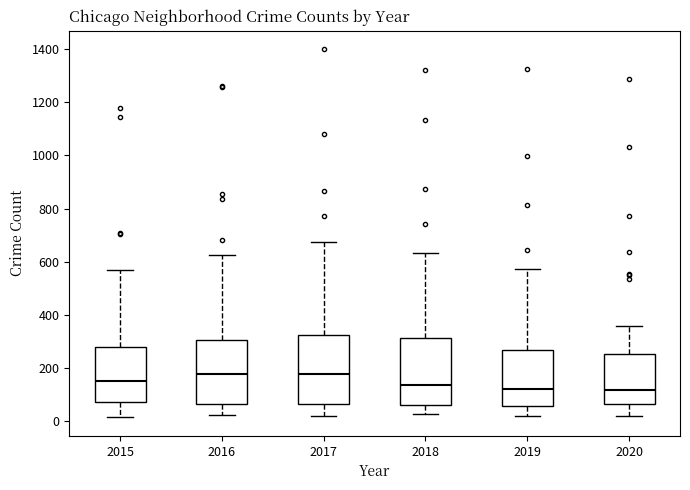

Where is the lower edge of the box at x = 2020 on the y-axis? The values are not printed on the chart, so give them approximately, as read against the axis.

60